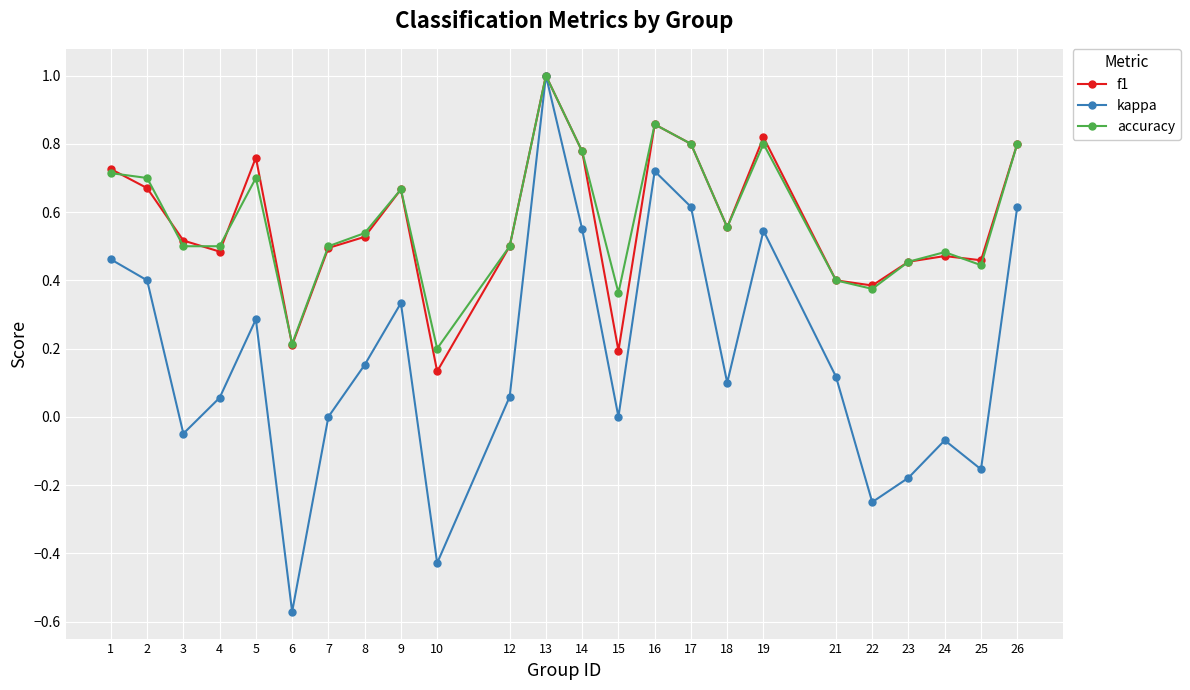

True or false: accuracy has more than 2 points higher than both neighbors.

True